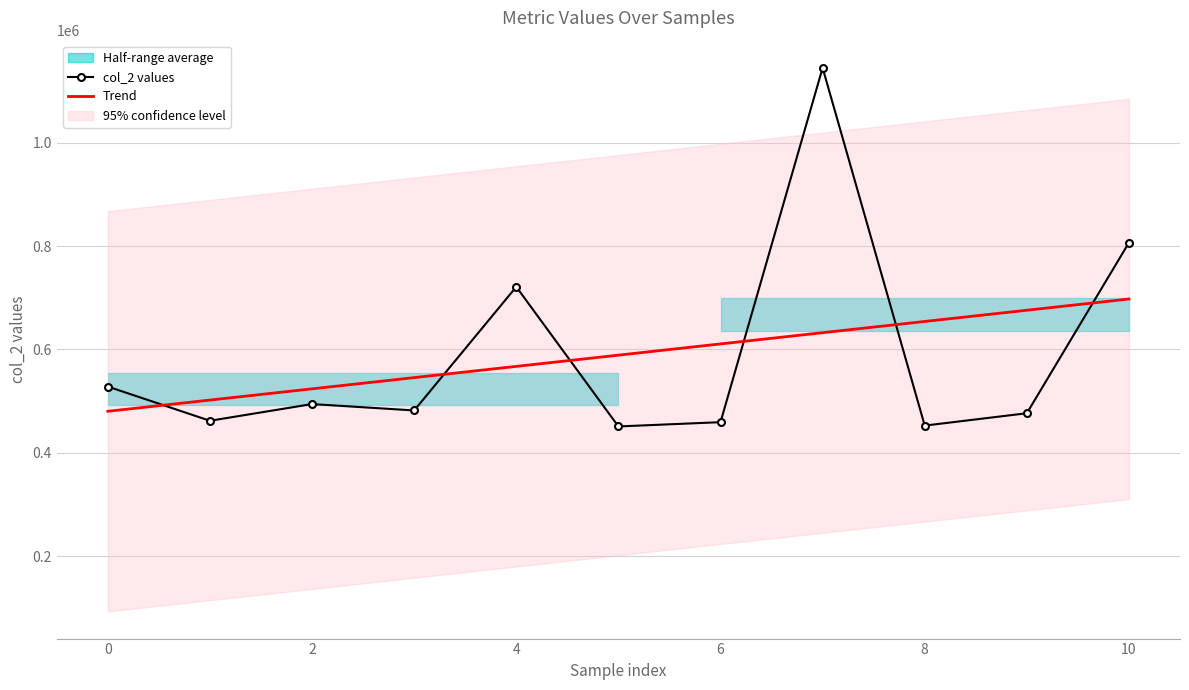

The col_2 values series shows 1134324.0 at 6. True or false?

False